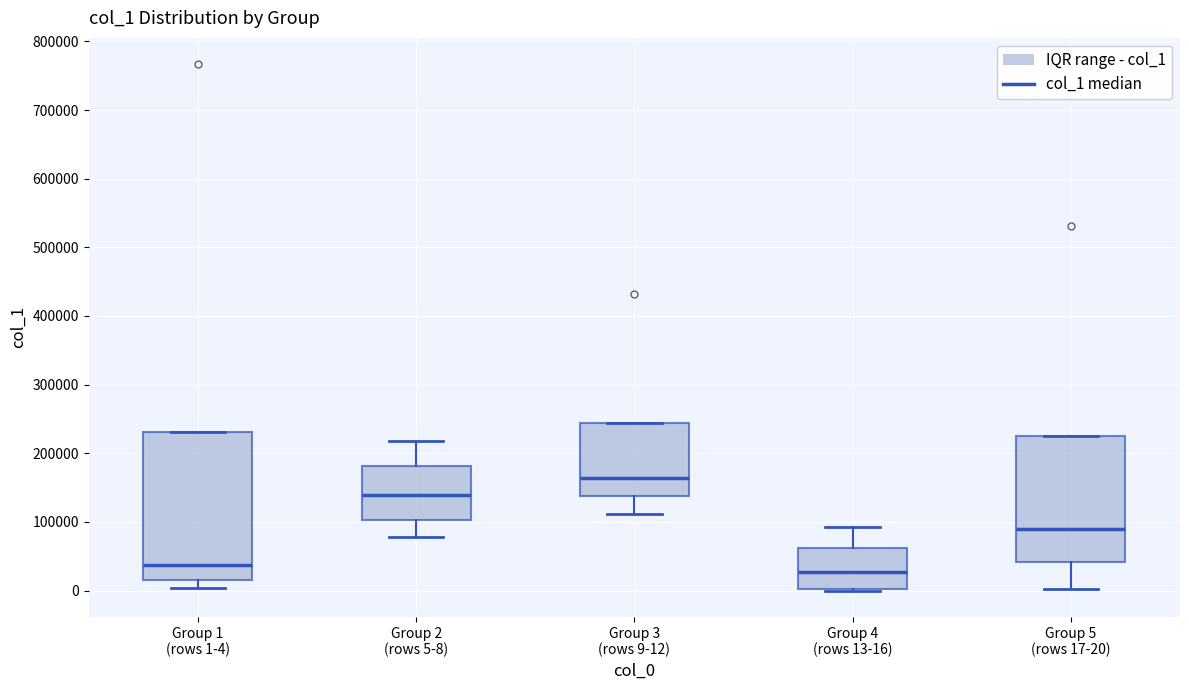

Comparing the boxes themselves (not the whiskers), which one is the tallest?

Group 1 (rows 1-4)